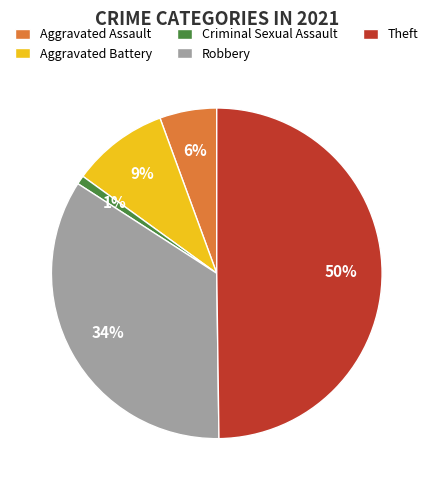

The Robbery slice represents 34% of the pie. True or false?

True